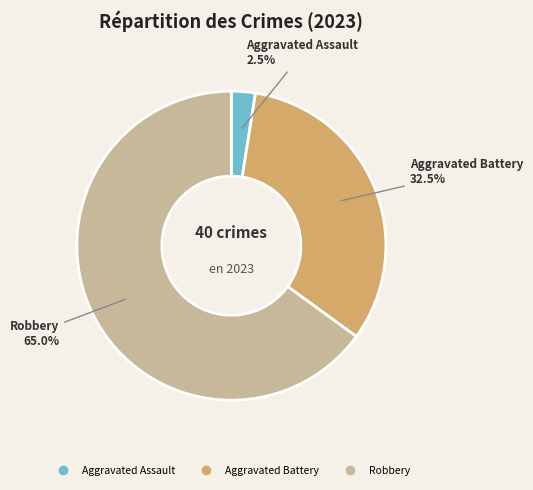

Is there a majority slice in this chart?

Yes